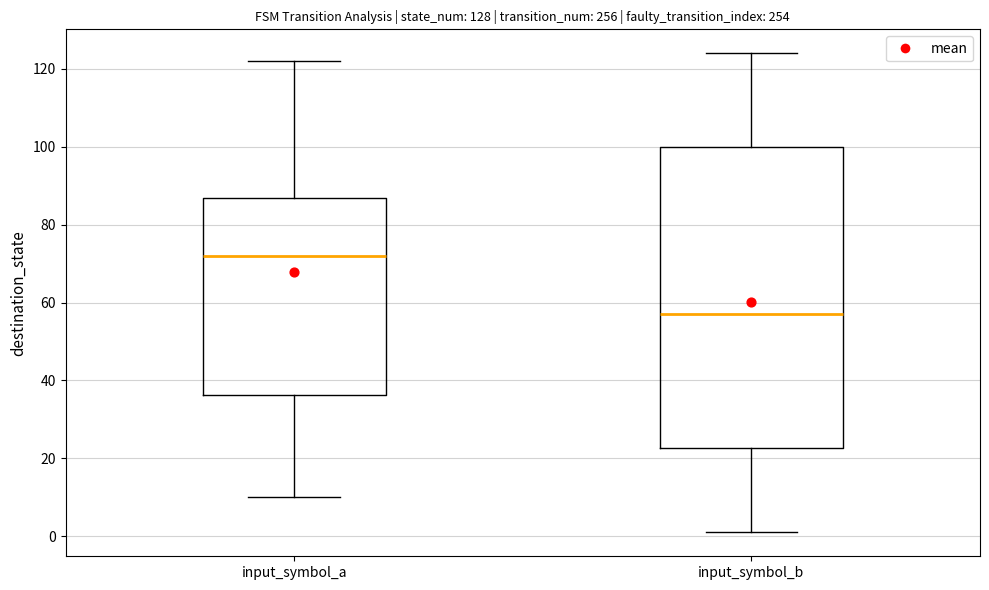

Comparing the boxes themselves (not the whiskers), which one is the tallest?

input_symbol_b